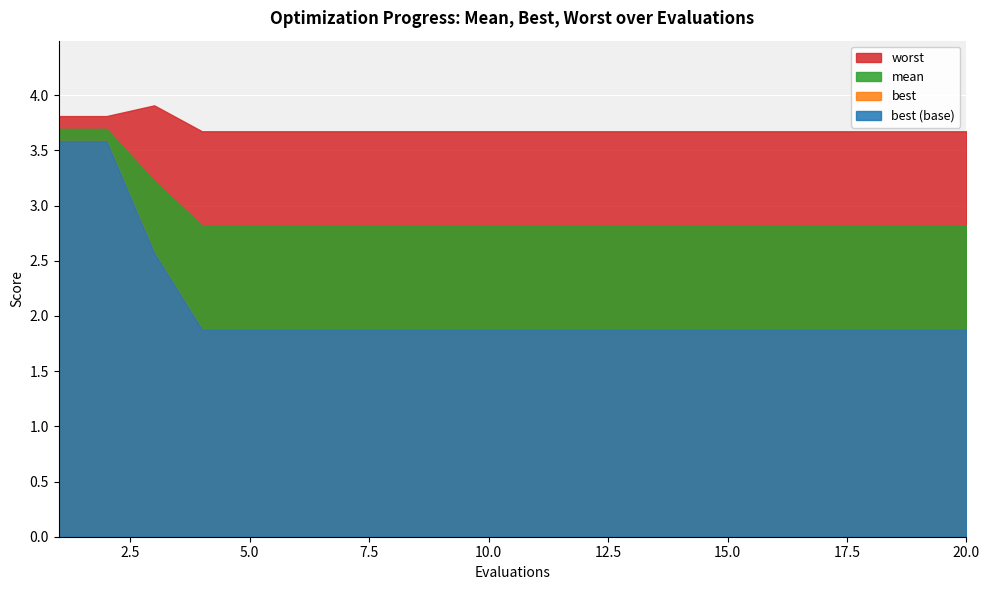

The mean series shows 0.9 at 18. True or false?

False